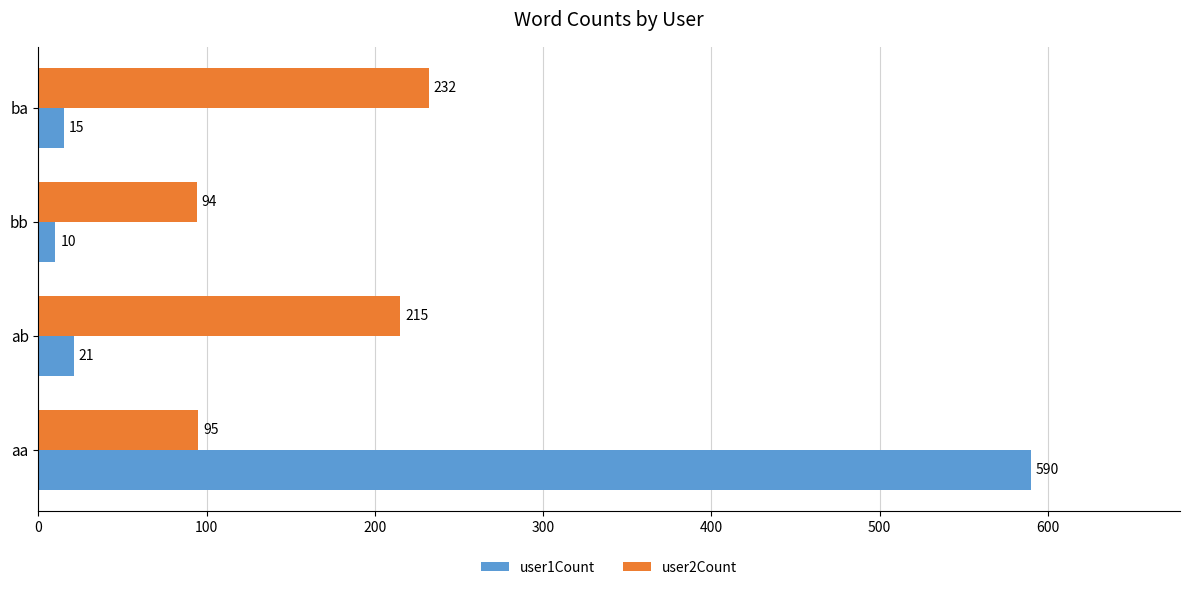

What are all the series names shown in the legend?

user1Count, user2Count